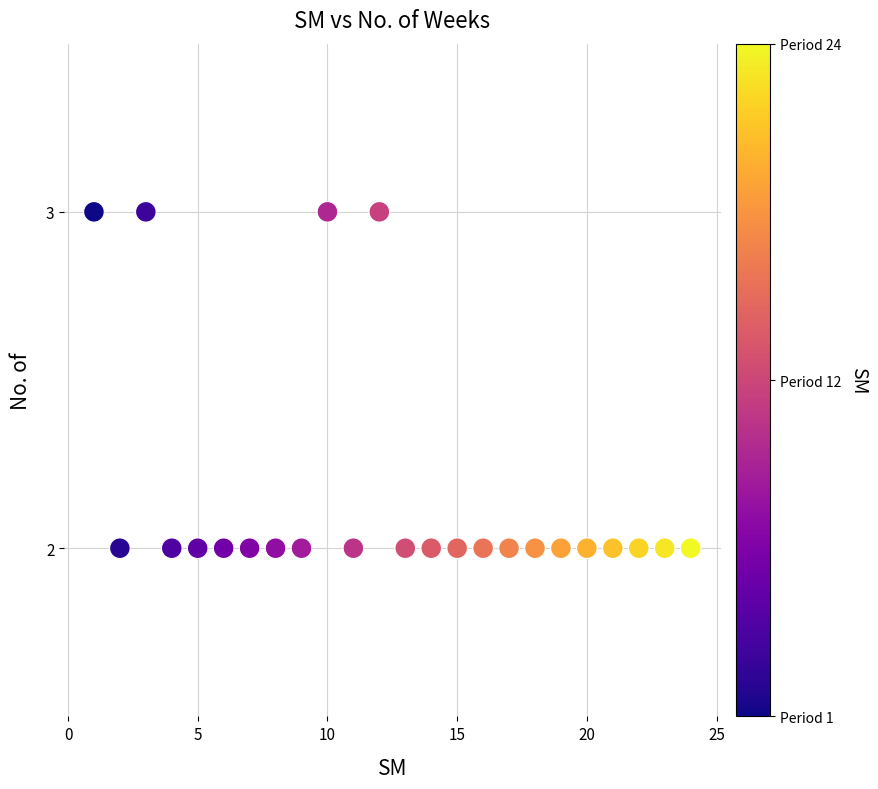

List the coordinates of all points as (Y, X) pairs, reading left to right.

(3, 1)  (2, 2)  (3, 3)  (2, 4)  (2, 5)  (2, 6)  (2, 7)  (2, 8)  (2, 9)  (3, 10)  (2, 11)  (3, 12)  (2, 13)  (2, 14)  (2, 15)  (2, 16)  (2, 17)  (2, 18)  (2, 19)  (2, 20)  (2, 21)  (2, 22)  (2, 23)  (2, 24)